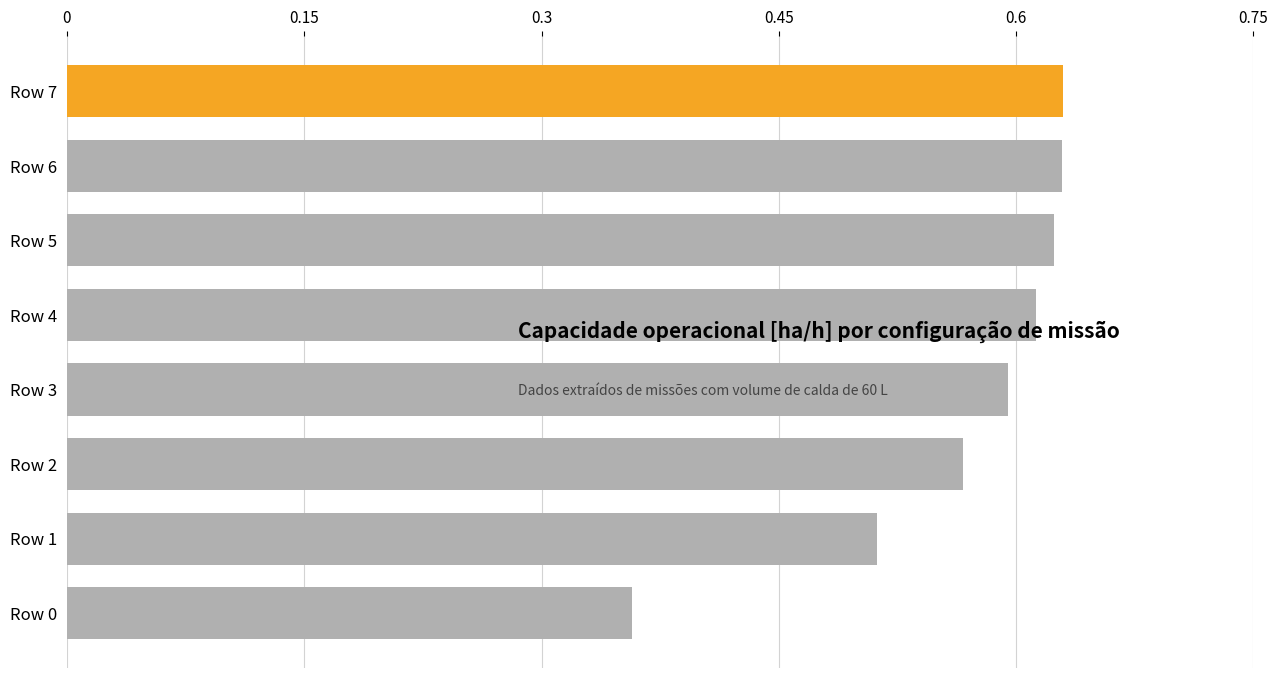

Where is the data nearest to the value 0?

Row 0